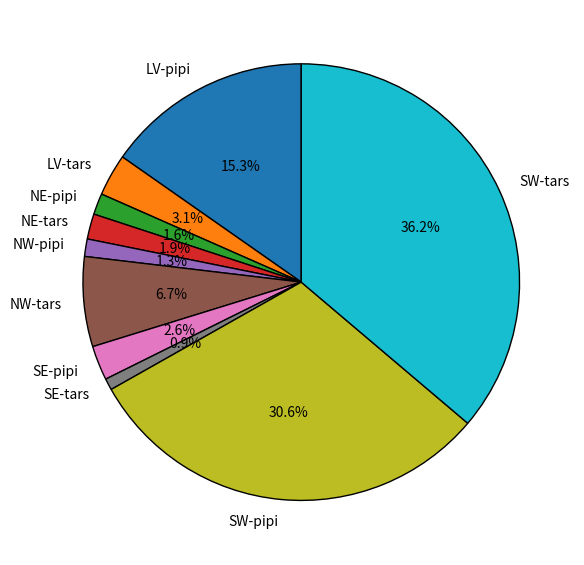

Is NE-pipi the majority of the pie?

No